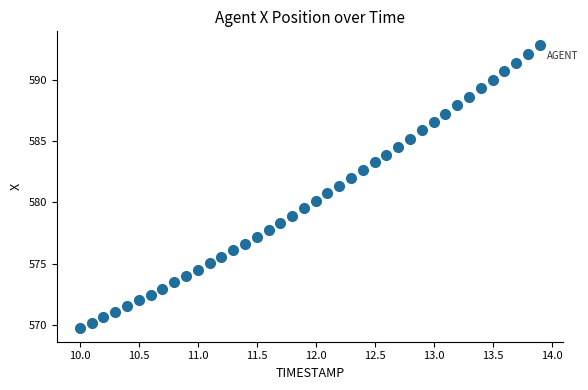

What is the range of X values (max minus min)?

3.9